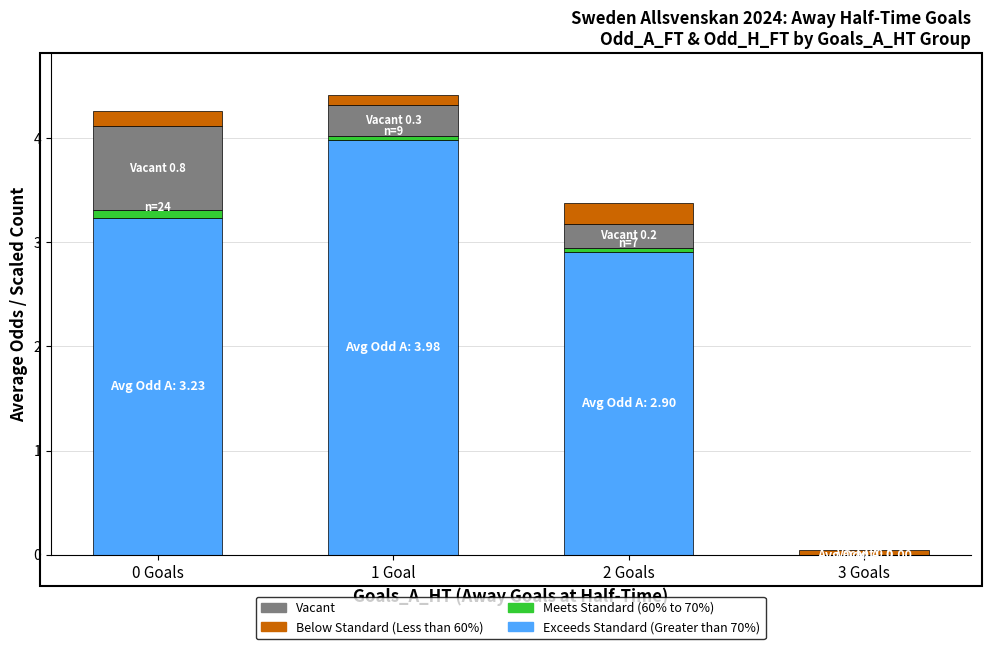

True or false: Exceeds Standard (Greater than 70%) has a value of 4.0 at 1 Goal.

True